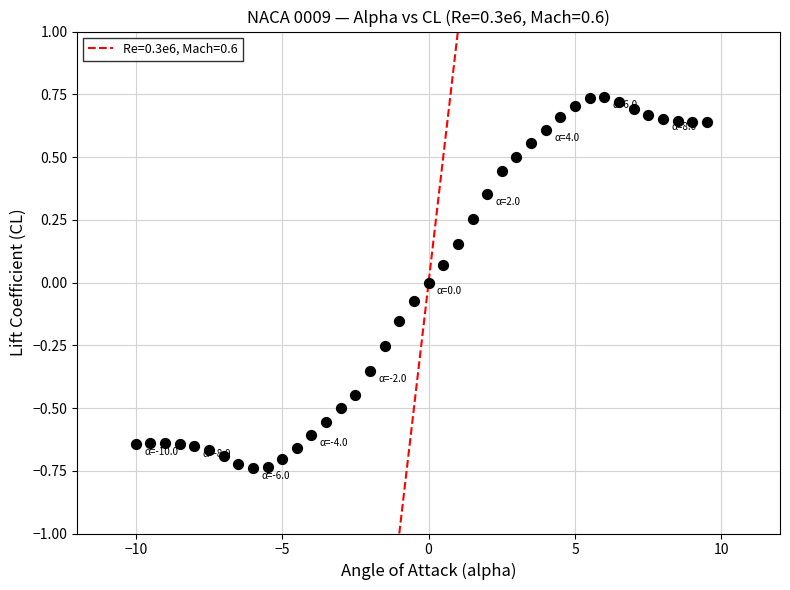

What is the range of X values (max minus min)?

19.5